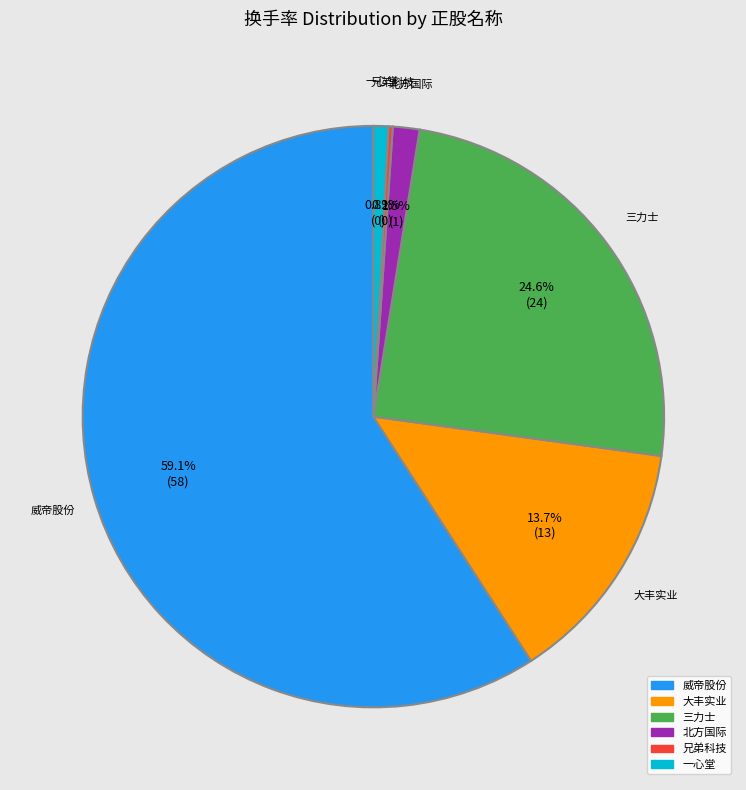

Which category has the biggest portion of the pie?

威帝股份